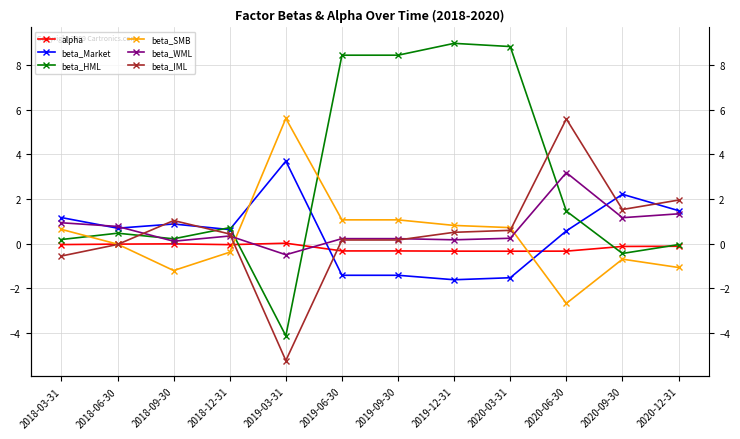

What is the maximum value shown in the chart?

9.0